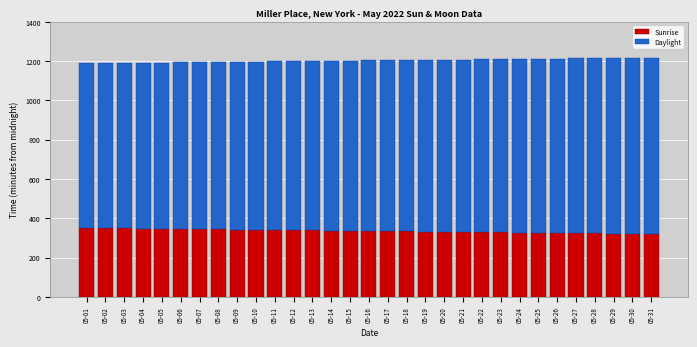

What is the total value across all series at 05-05?

1192